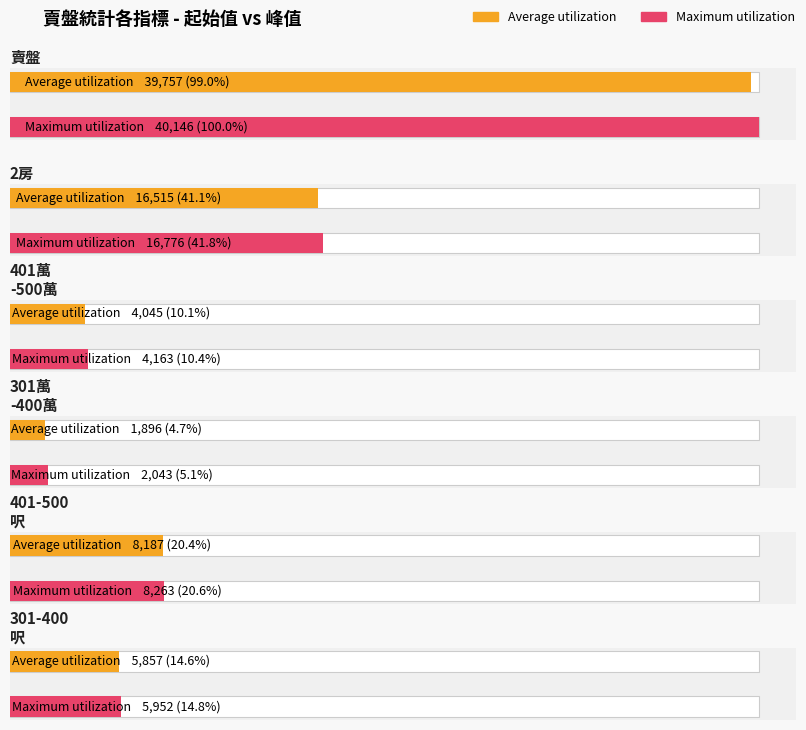

What is the difference between the second highest and second lowest values in the Average utilization series?

12470